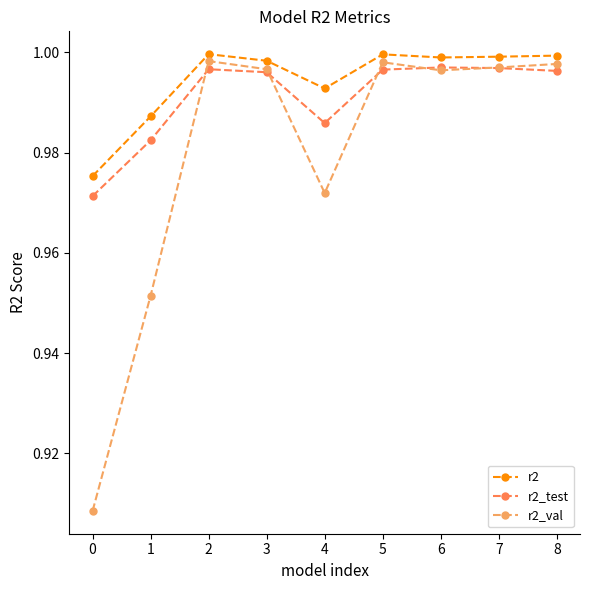

Where is the first local minimum for r2?

4